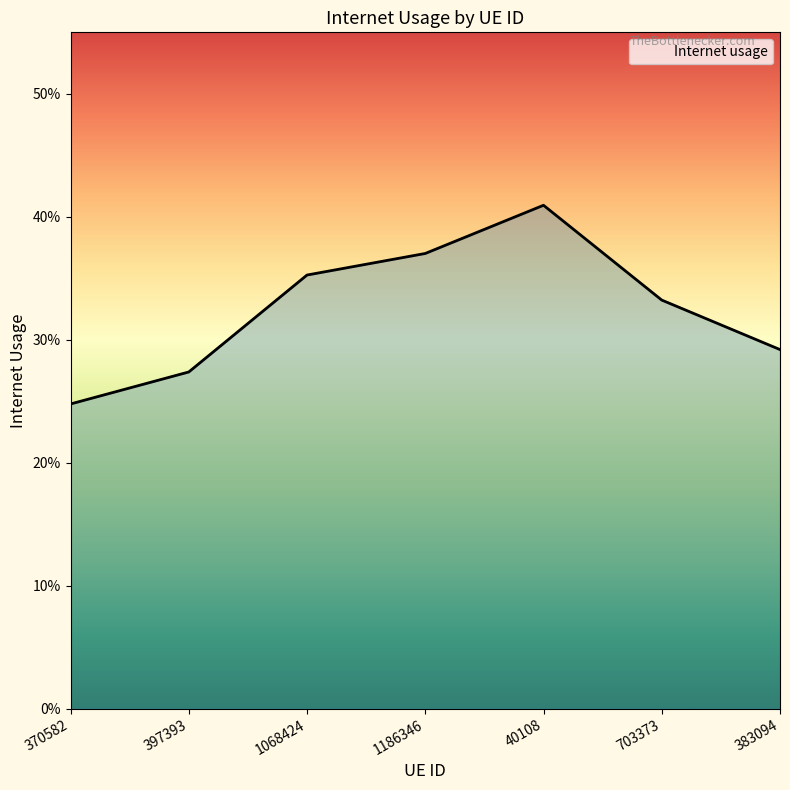

How many values are between 0 and 1?

7